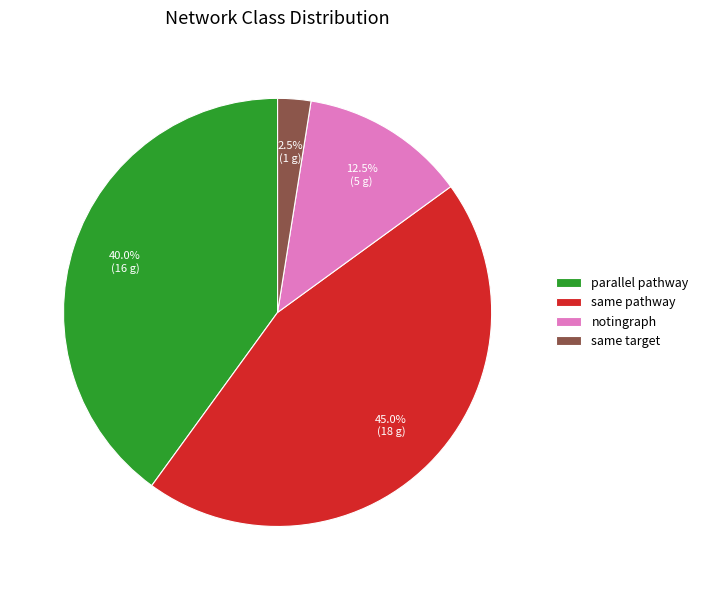

How many slices are in this pie chart?

4